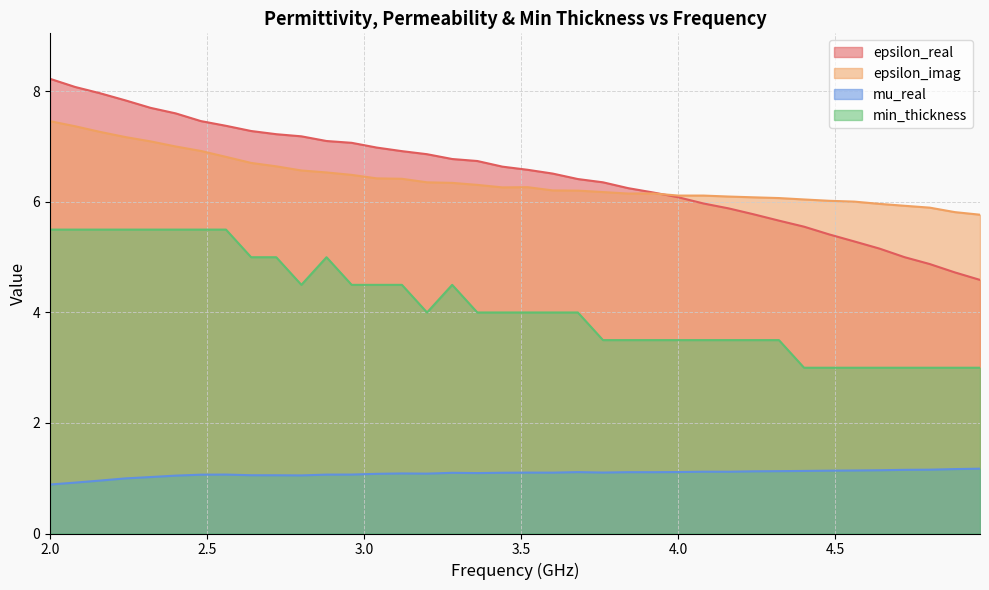

True or false: epsilon_imag and min_thickness intersect in this chart.

False